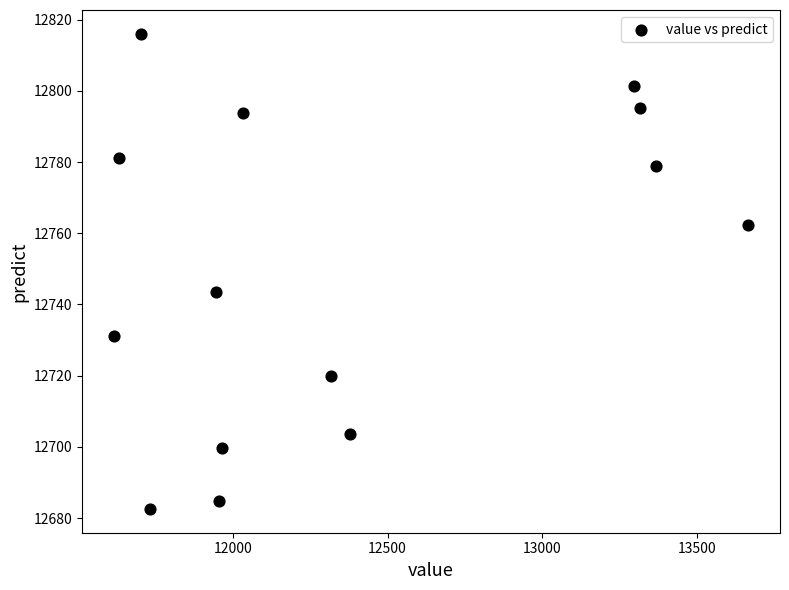

What Y value in the scatter plot is closest to 12749?

12743.6